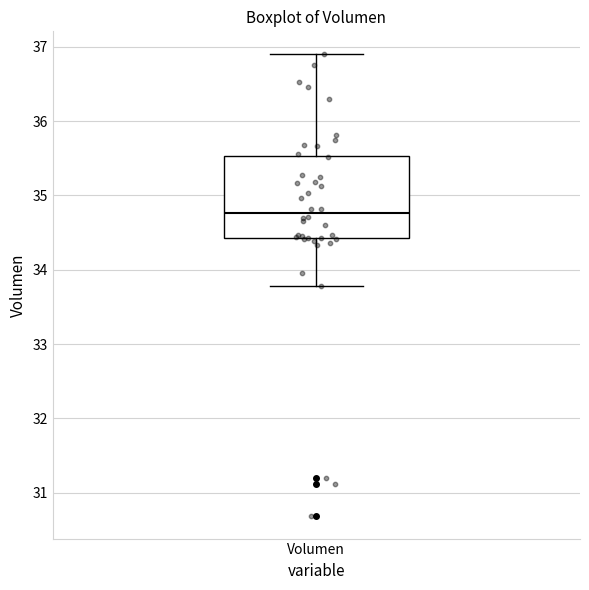

Read this box plot against the y-axis: the position of the median line, the range covered by the box, and the ends of both whiskers. The values are not printed on the chart, so give them approximately, as read against the axis.

median 34.8, box 34.4 to 35.5, whiskers 33.8 to 36.9